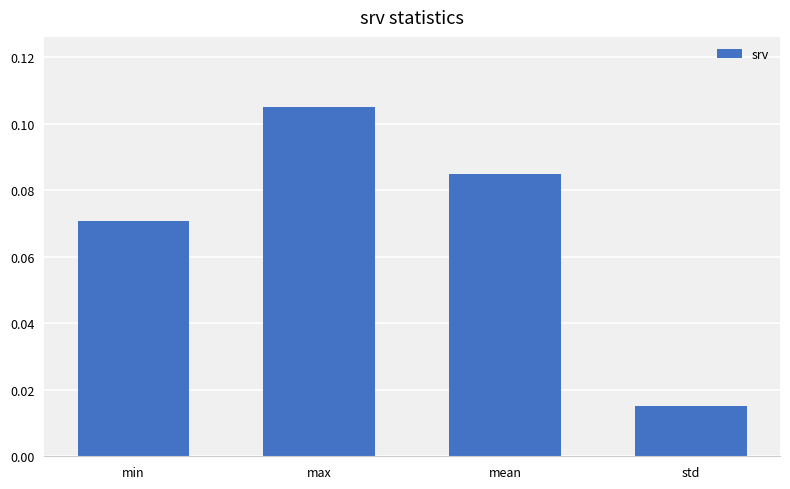

Where is the data nearest to the value 0?

std